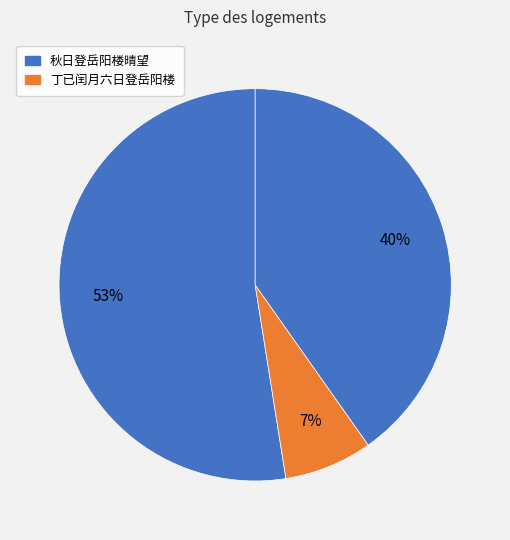

How many segments does this pie chart have?

3